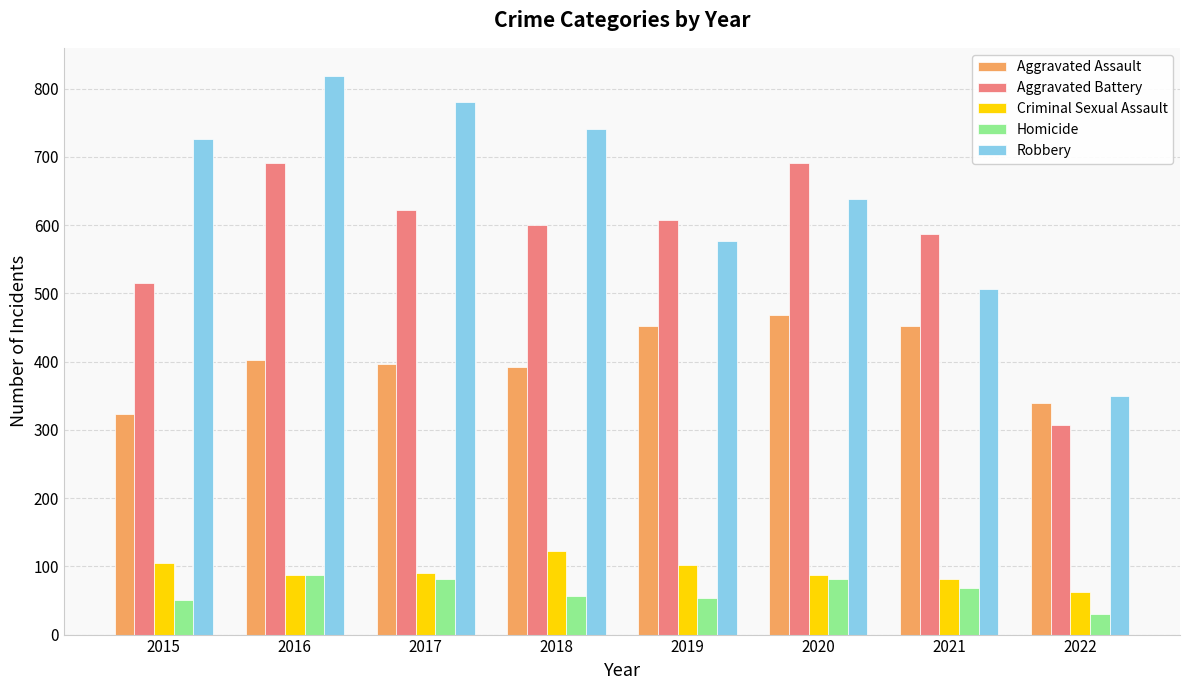

At how many categories does at least one series exceed 37?

8